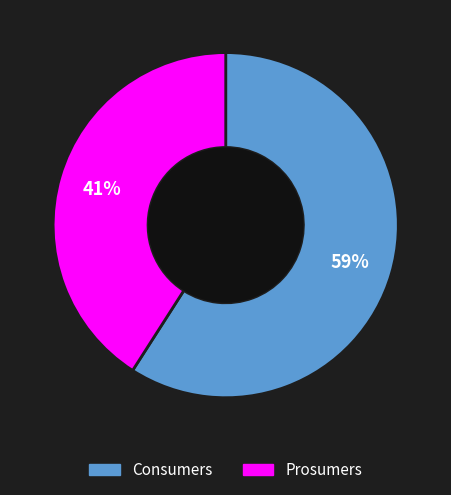

How many slices are in this pie chart?

2